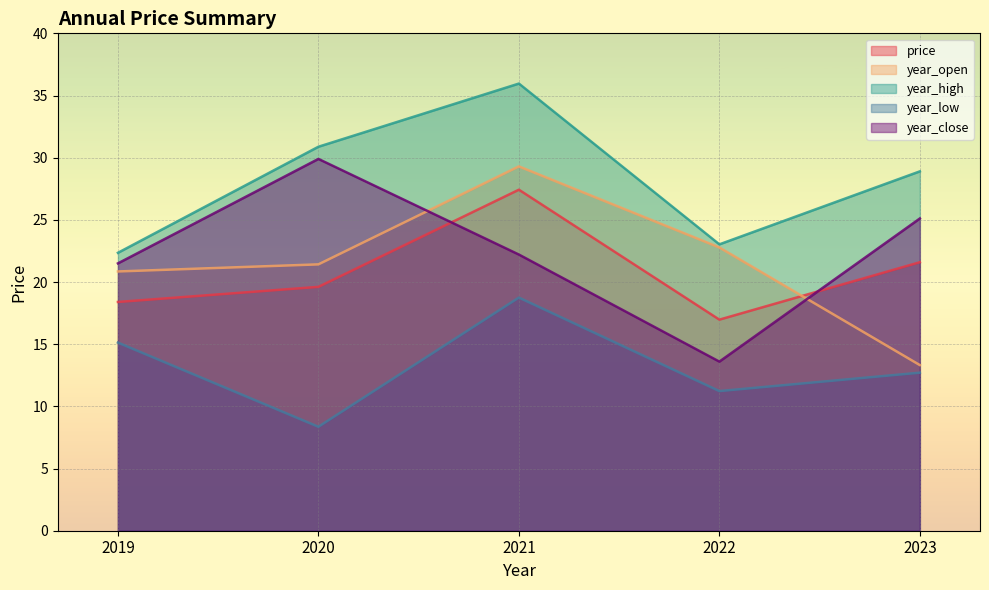

How many lines are shown in the chart?

5